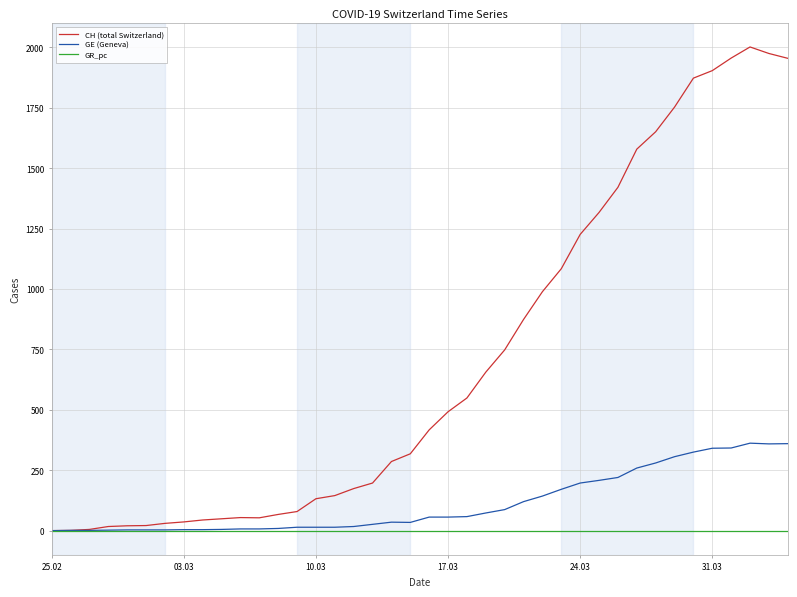

Which series has the largest range (max minus min)?

CH (total Switzerland)